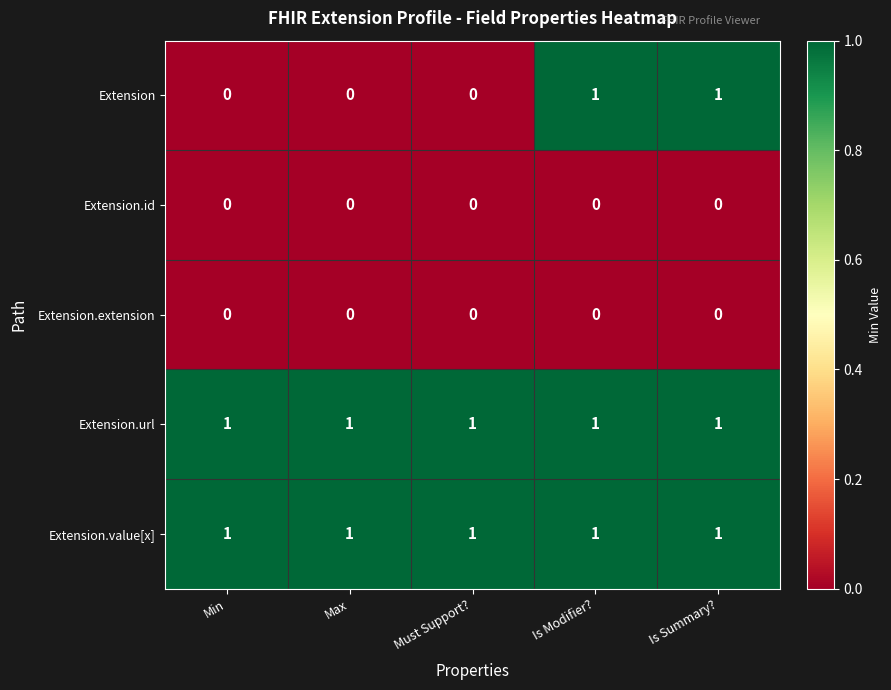

Reading right to left, transcribe all the data shown in this chart.

Extension: 1	1	0	0	0
Extension.id: 0	0	0	0	0
Extension.extension: 0	0	0	0	0
Extension.url: 1	1	1	1	1
Extension.value[x]: 1	1	1	1	1